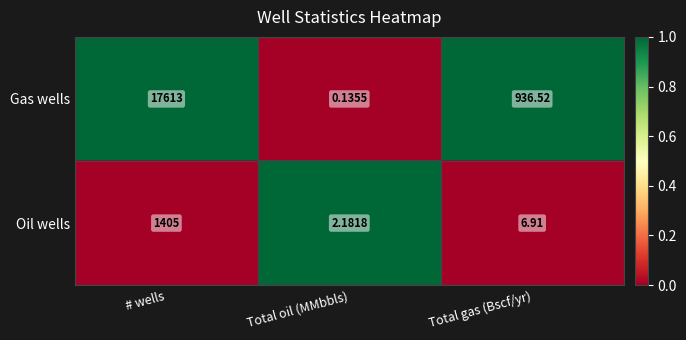

At which label is Oil wells closest to 703?

Total gas (Bscf/yr)